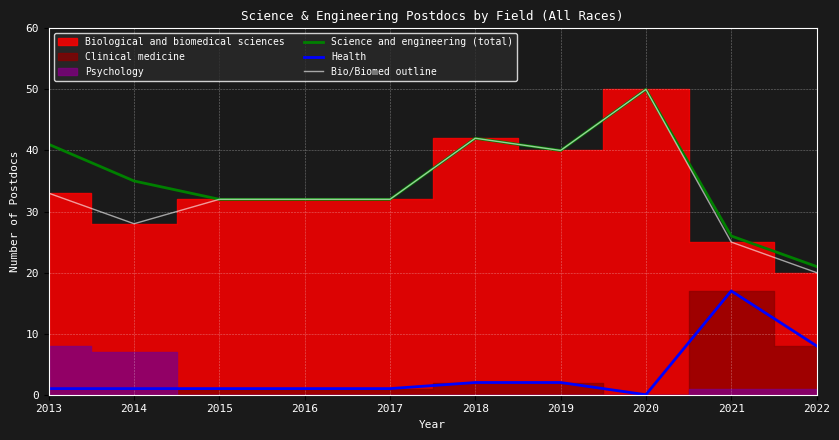

What is the total value across all series at 2019?

82